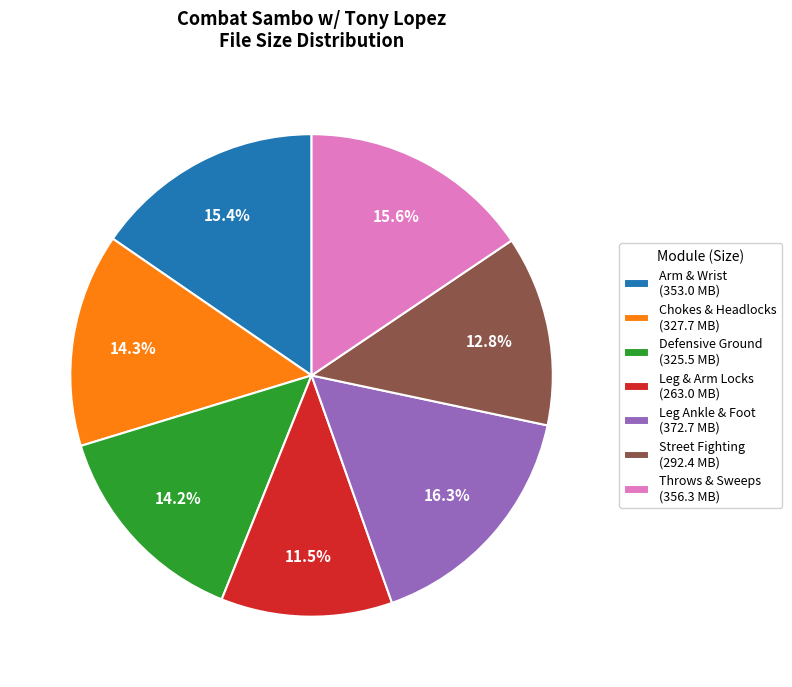

To the nearest percent, what portion does Street Fighting represent?

13%